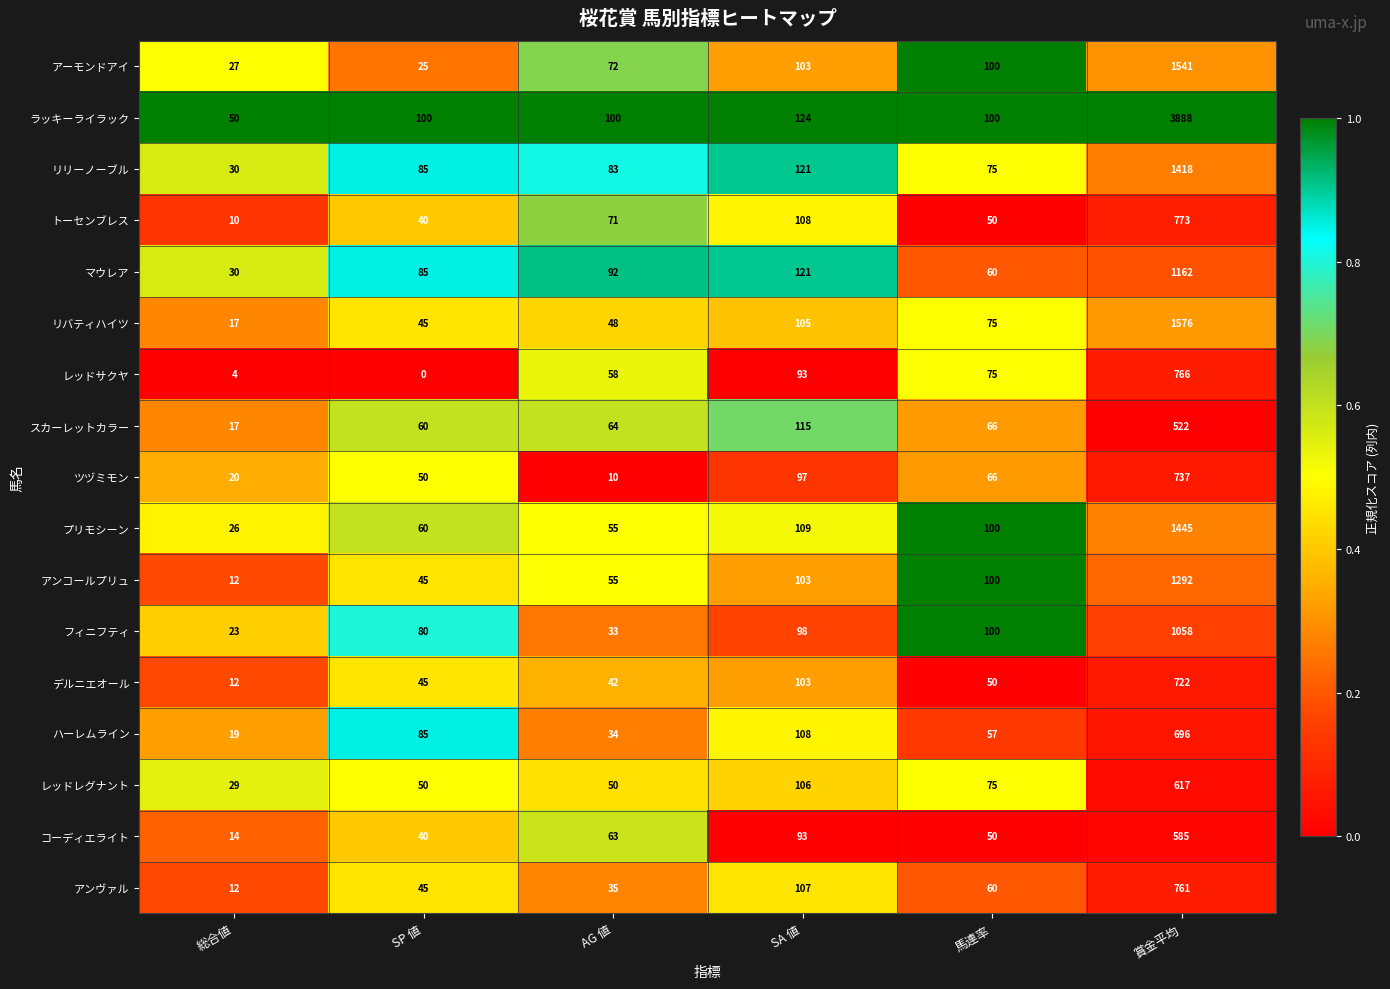

The ツヅミモン series shows 19 at 馬連率. True or false?

False